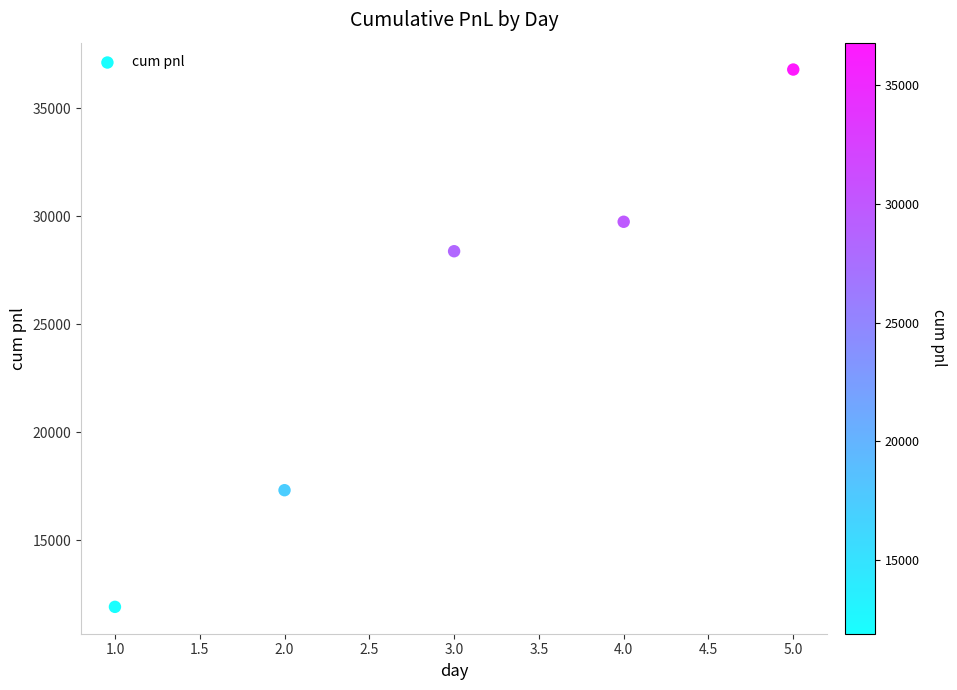

What Y value in the scatter plot is closest to 24346?

28373